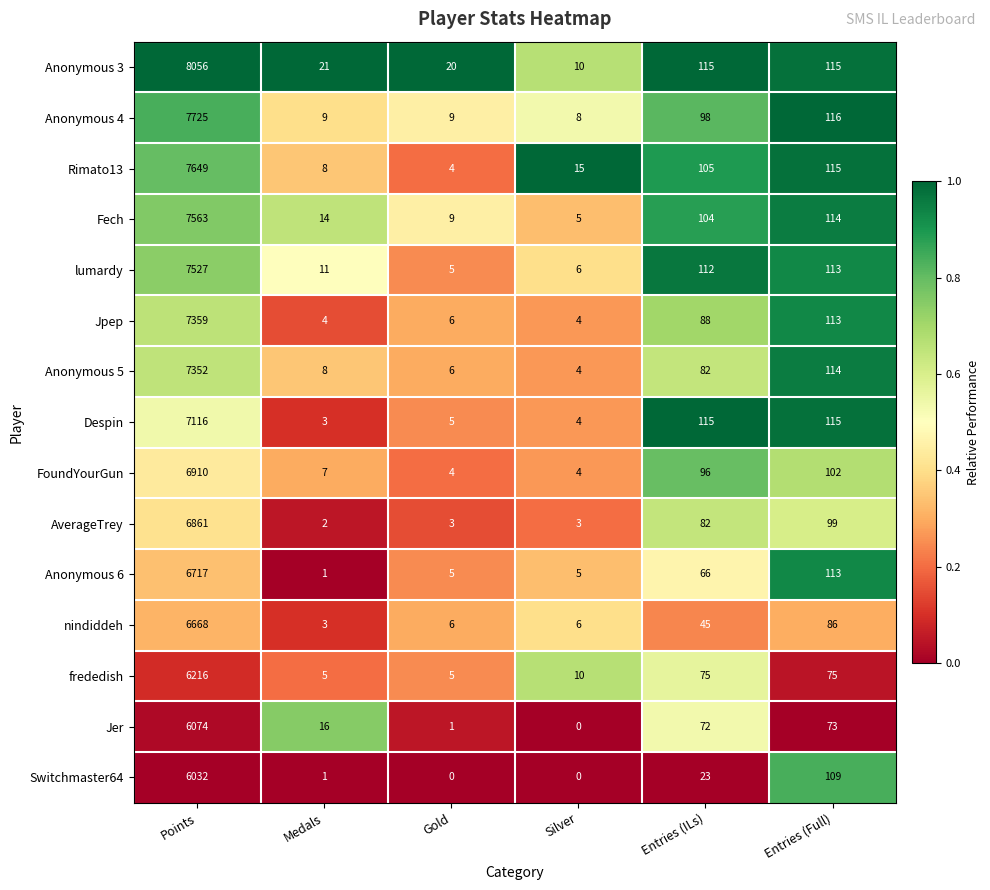

The value of Despin at Entries (ILs) is 26. True or false?

False